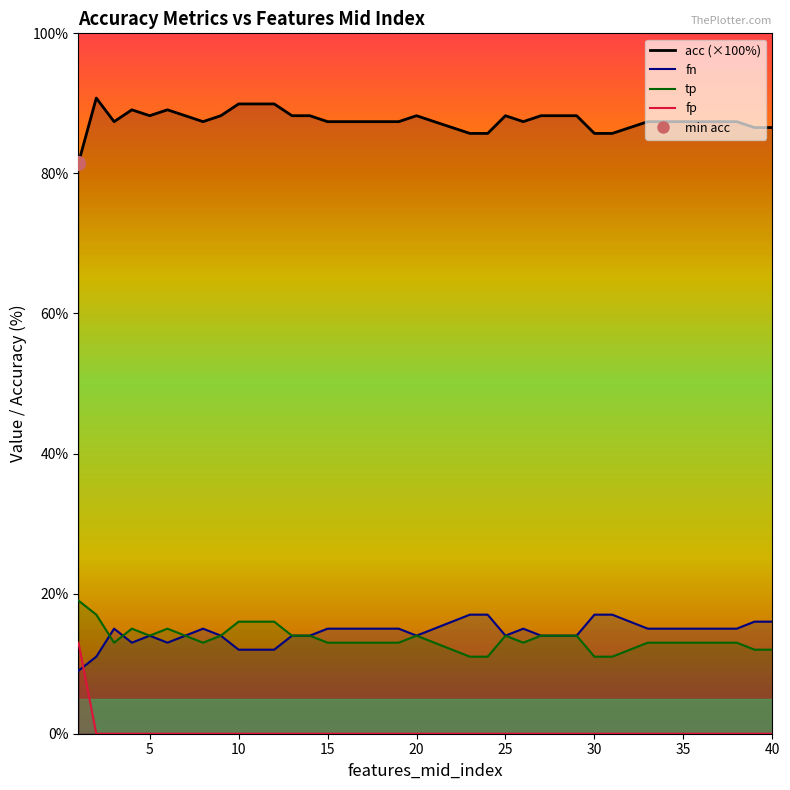

Which series has the largest total across all categories?

acc_line